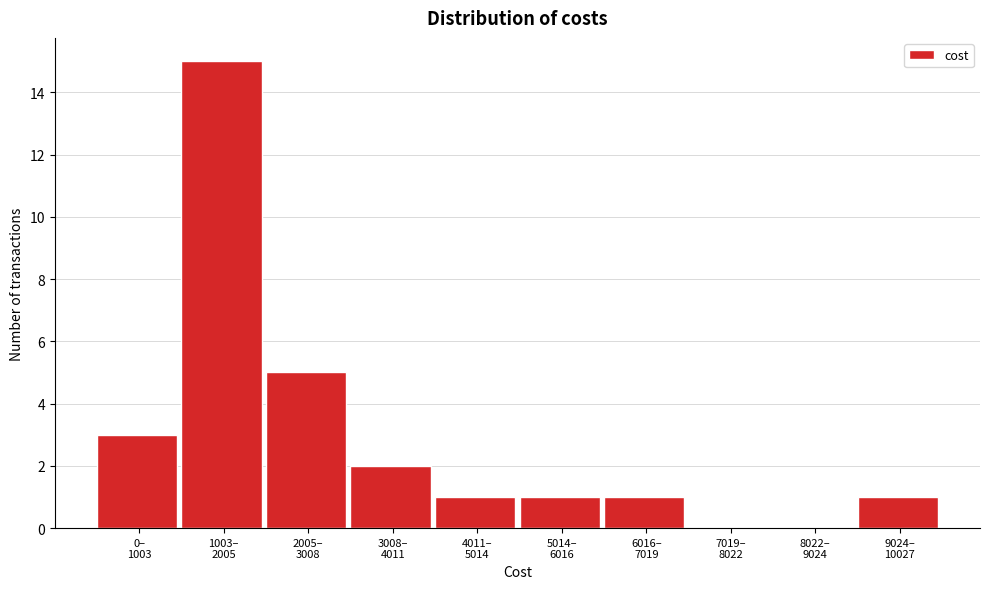

What is the sum of all values?

29